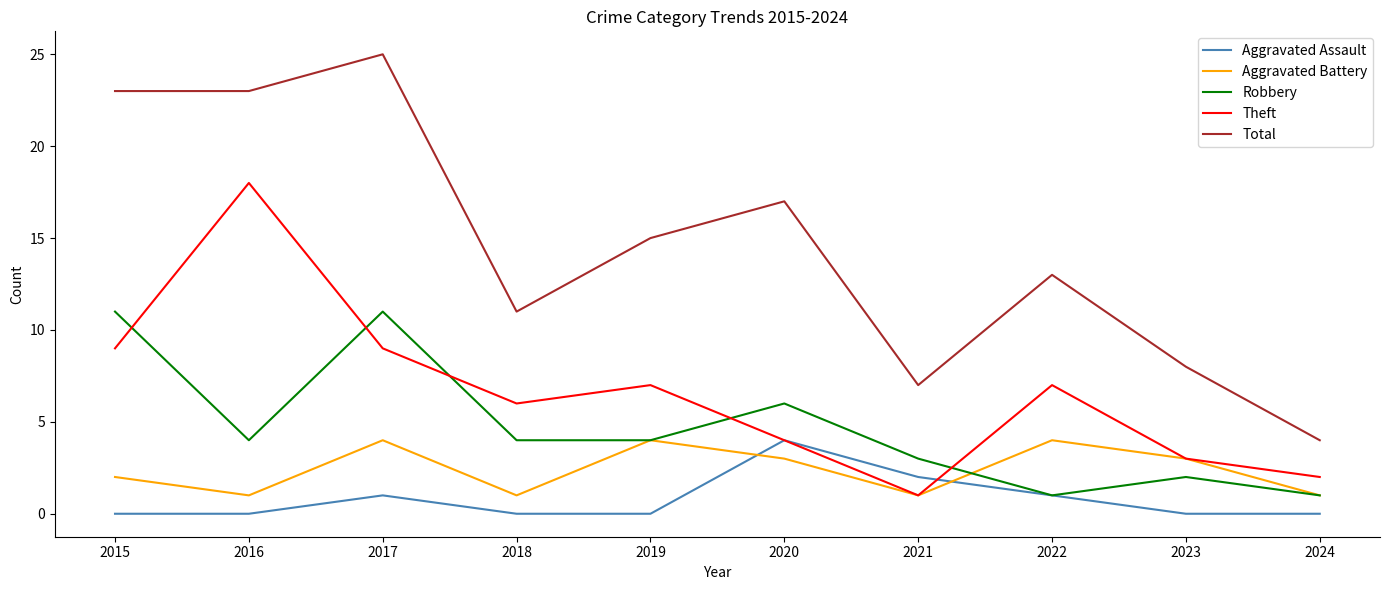

What is the difference between the second highest and minimum values in the Total series?

19